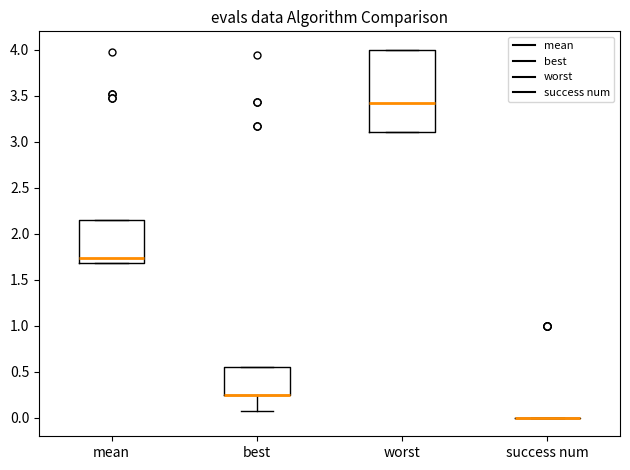

Where does the median line of the box for mean sit on the y-axis? The values are not printed on the chart, so give them approximately, as read against the axis.

1.75